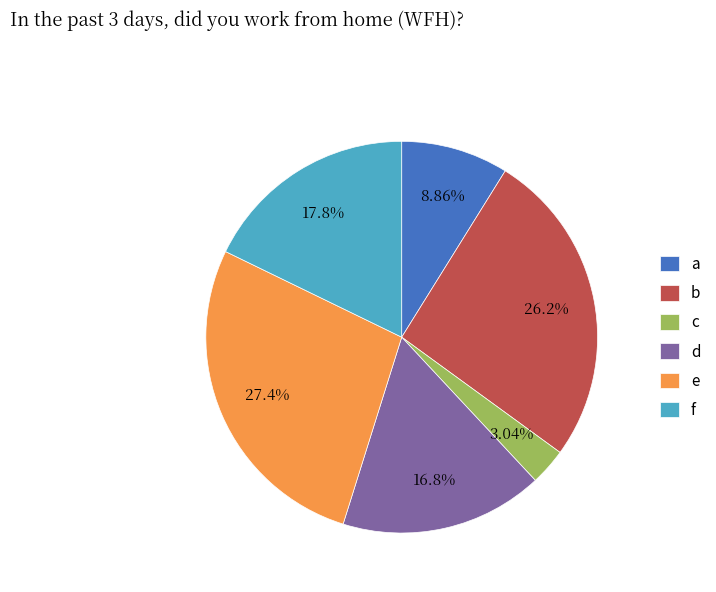

What is the smallest slice in the pie chart?

c